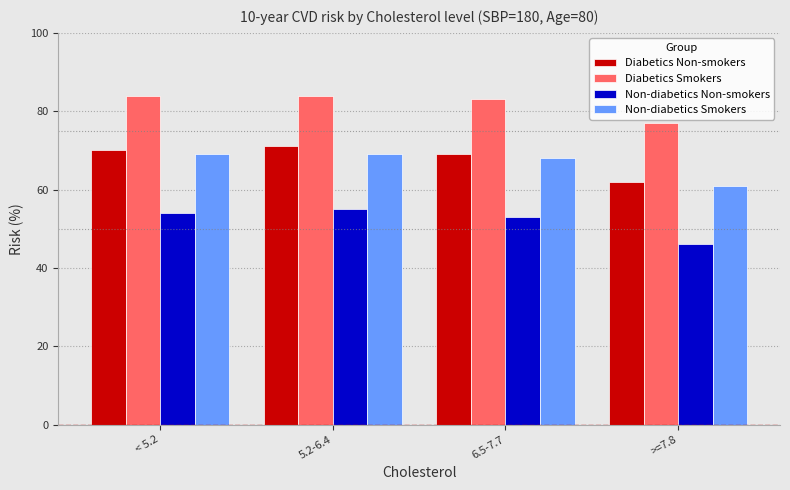

At which label does Non-diabetics Smokers reach its minimum?

>=7.8